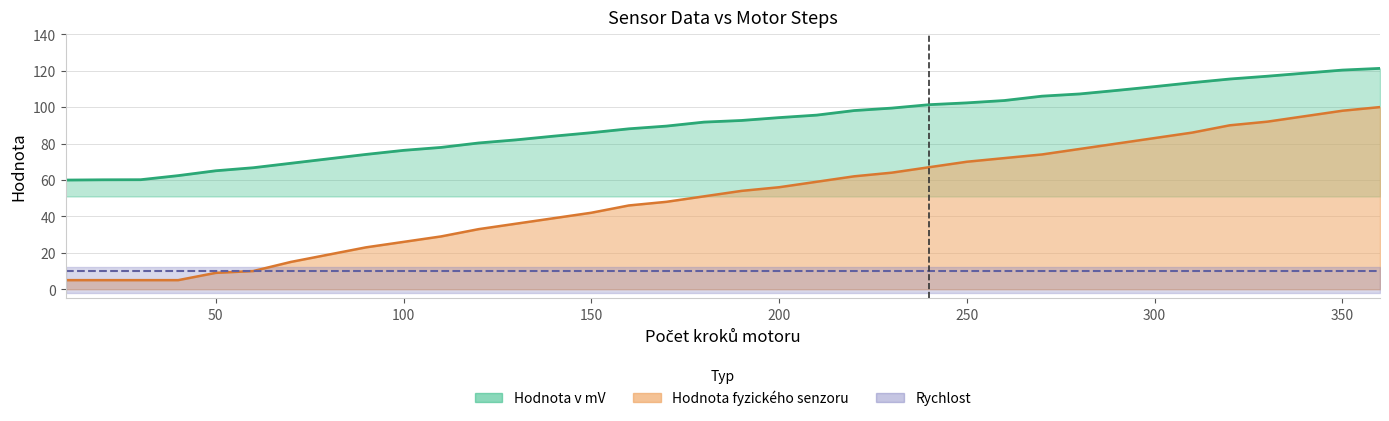

At which label does Hodnota fyzického senzoru reach its peak?

360